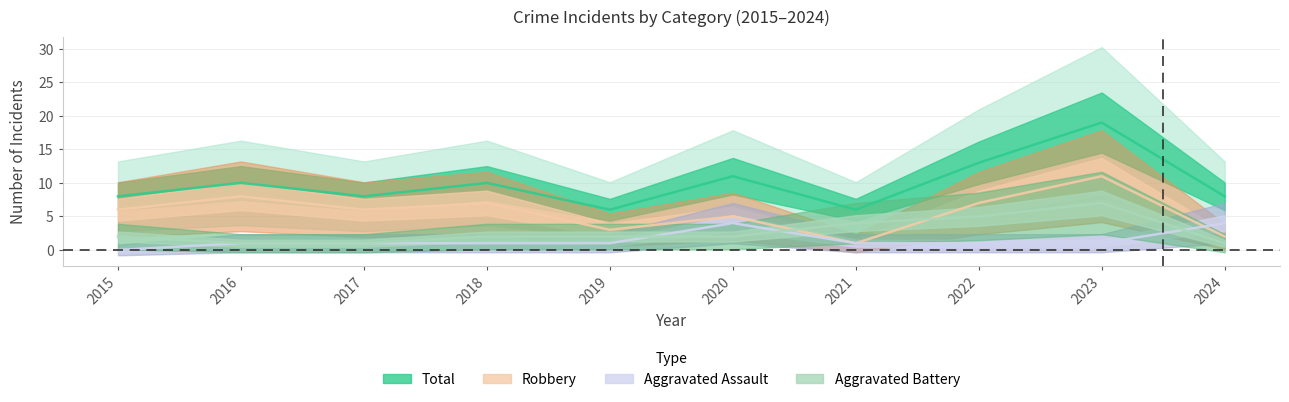

How many intersections are there between Aggravated Battery and Aggravated Assault?

3